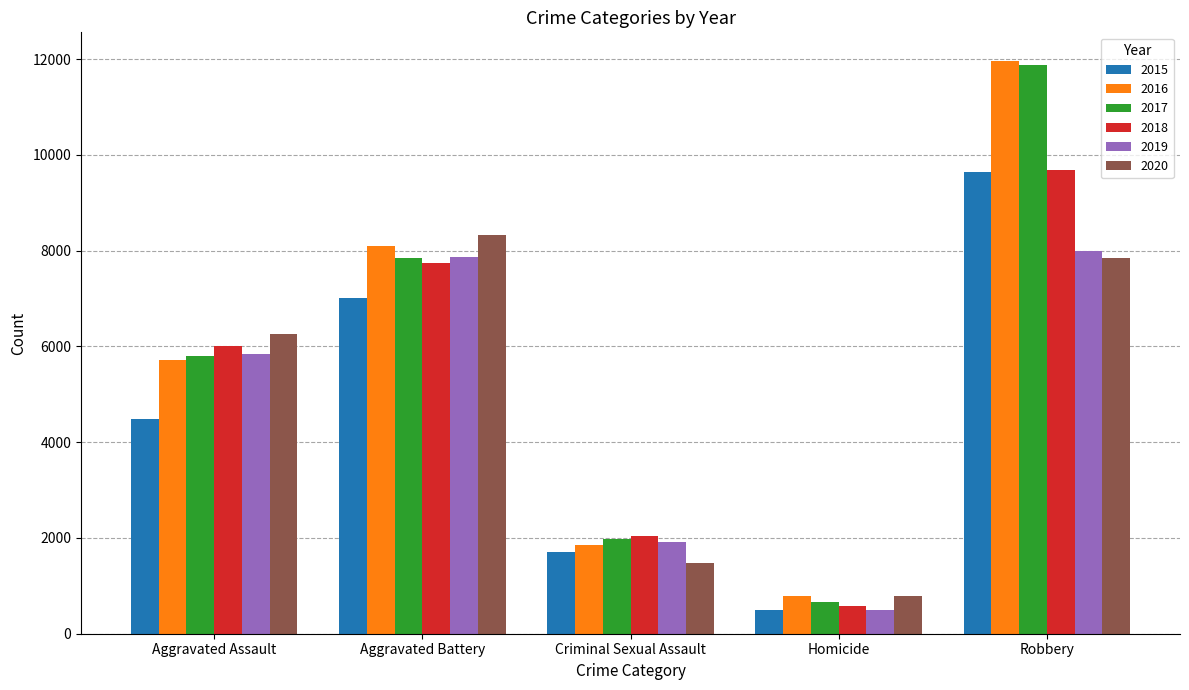

Reading left to right, list all the values displayed in this chart.

2015: Aggravated Assault=4480	Aggravated Battery=7019	Criminal Sexual Assault=1703	Homicide=496	Robbery=9638
2016: Aggravated Assault=5713	Aggravated Battery=8086	Criminal Sexual Assault=1849	Homicide=786	Robbery=11960
2017: Aggravated Assault=5793	Aggravated Battery=7845	Criminal Sexual Assault=1975	Homicide=672	Robbery=11880
2018: Aggravated Assault=6001	Aggravated Battery=7735	Criminal Sexual Assault=2033	Homicide=588	Robbery=9681
2019: Aggravated Assault=5841	Aggravated Battery=7858	Criminal Sexual Assault=1910	Homicide=499	Robbery=7995
2020: Aggravated Assault=6265	Aggravated Battery=8320	Criminal Sexual Assault=1487	Homicide=787	Robbery=7855